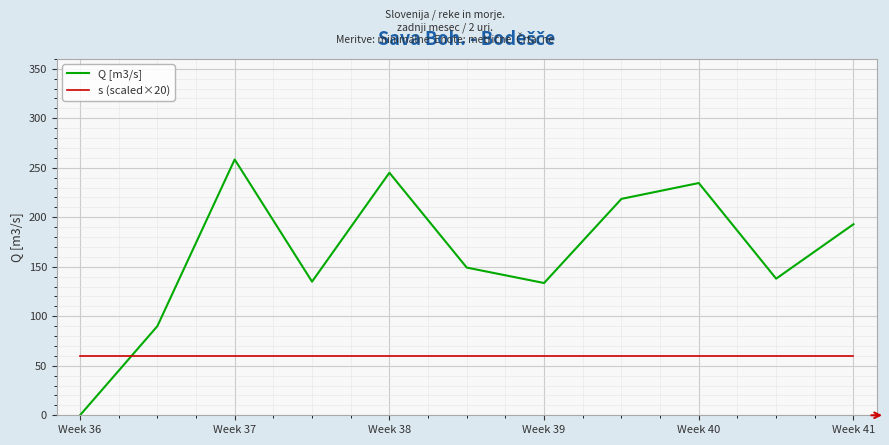

After their last crossing, which series has the higher values: Q [m3/s] or s (scaled×20)?

Q [m3/s]